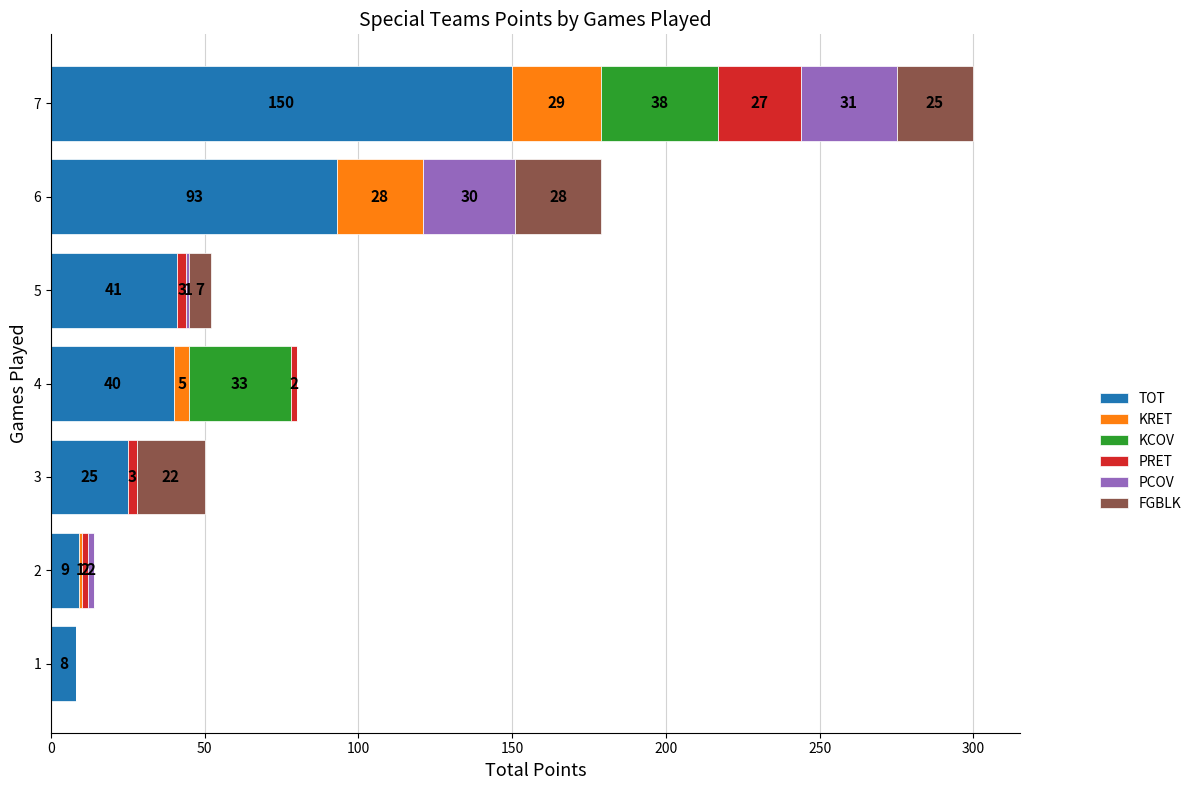

What is the sum of the TOT values at 3 and 7?

175